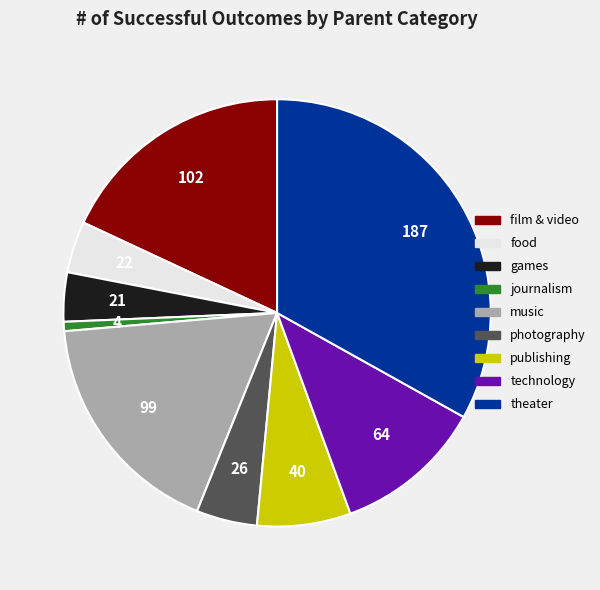

How many slices are in this pie chart?

9